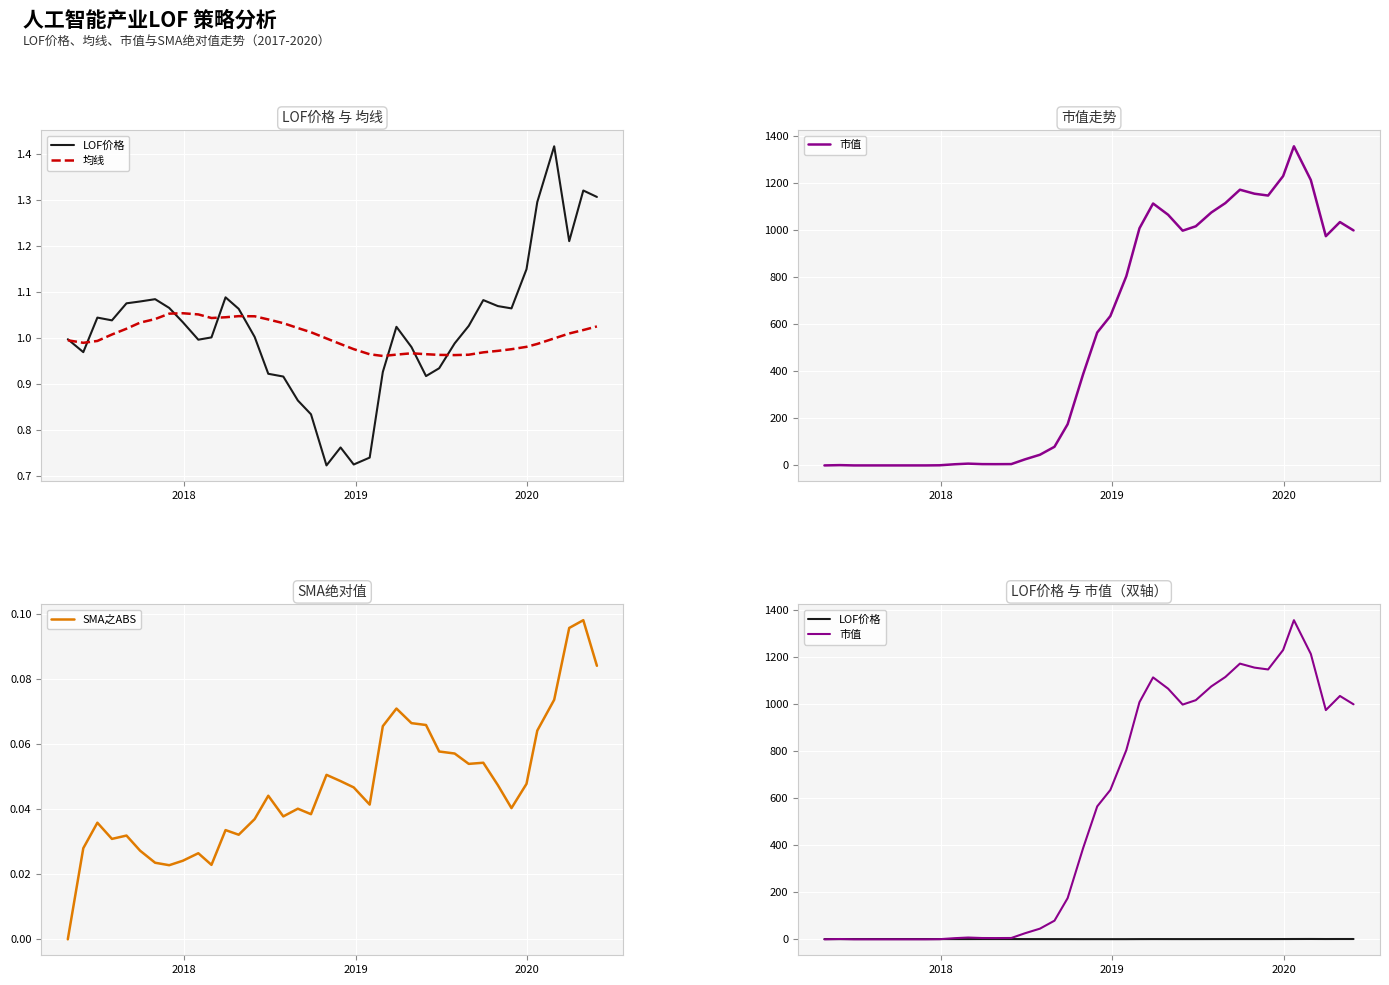

What are all the series names shown in the legend?

LOF价格, 均线, 市值, SMA之ABS